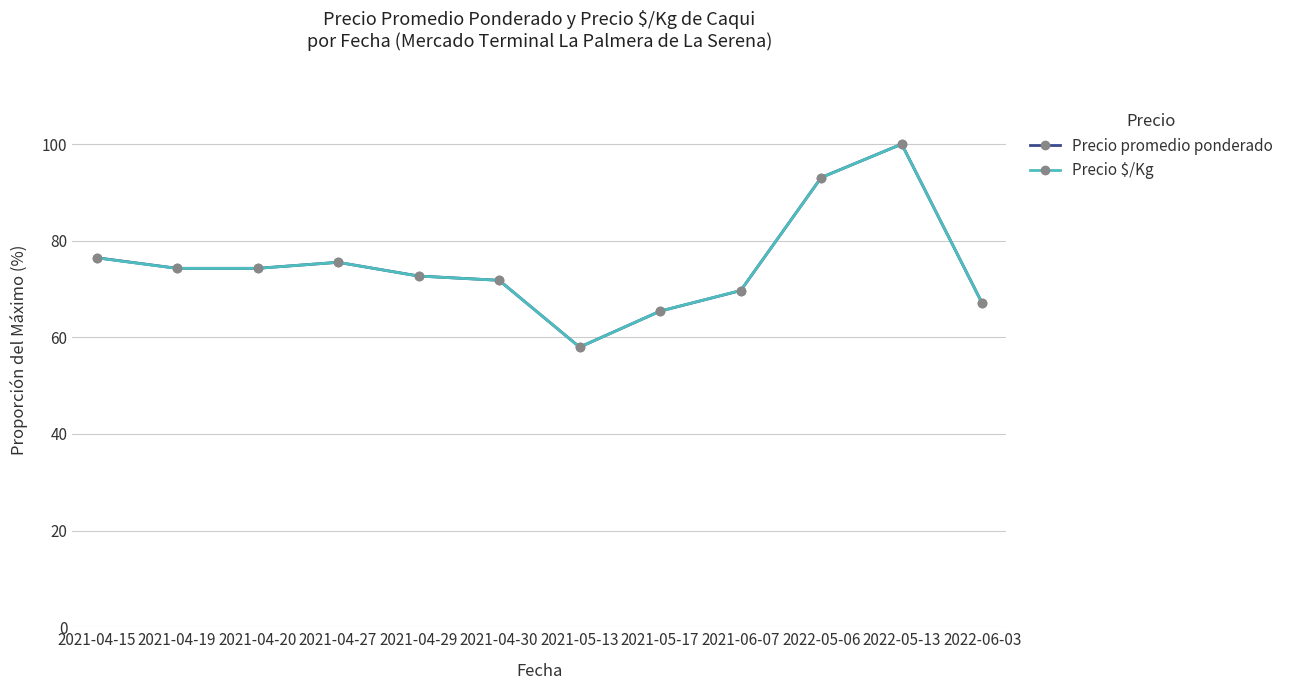

Reading left to right, transcribe all the data shown in this chart.

Precio promedio ponderado: 76.5	74.3	74.3	75.5	72.7	71.8	58.0	65.4	69.7	93.1	100.0	67.0
Precio $/Kg: 76.5	74.3	74.3	75.5	72.7	71.8	58.0	65.4	69.7	93.1	100.0	67.0